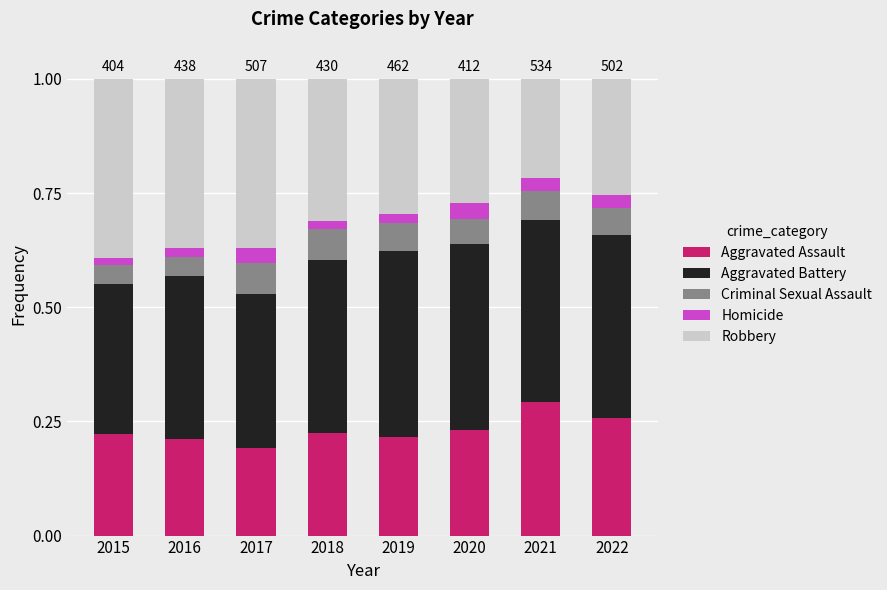

What is the total value across all series at 2020?

1.0